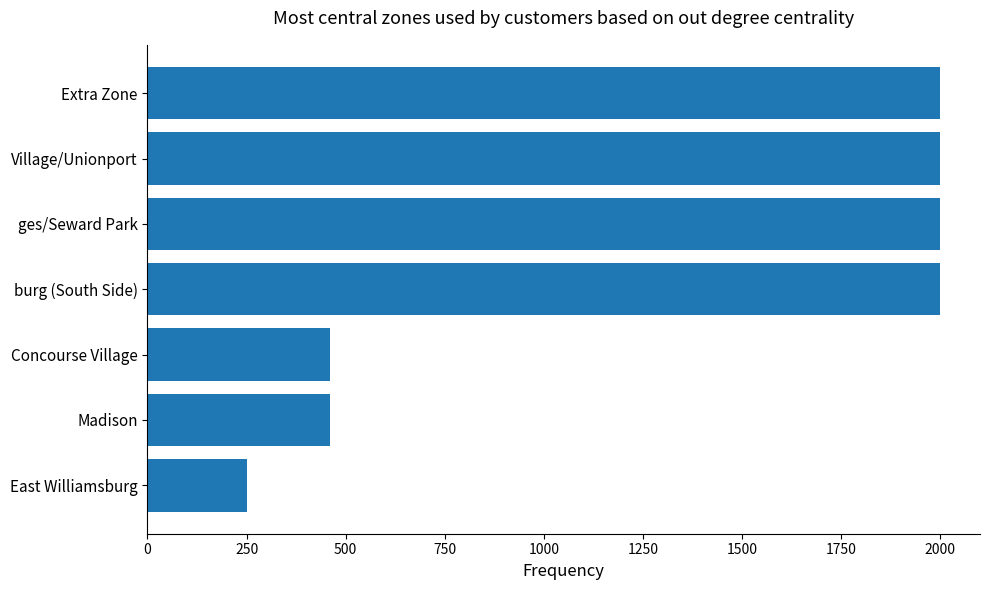

Read the value at Extra Zone.

2000